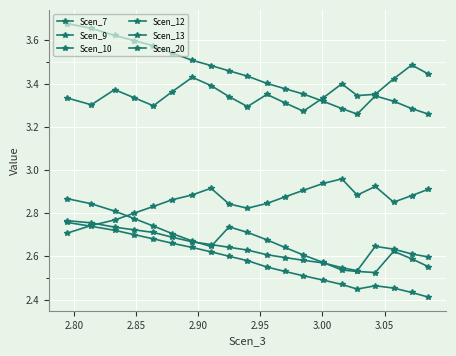

How many series are shown in this chart?

6